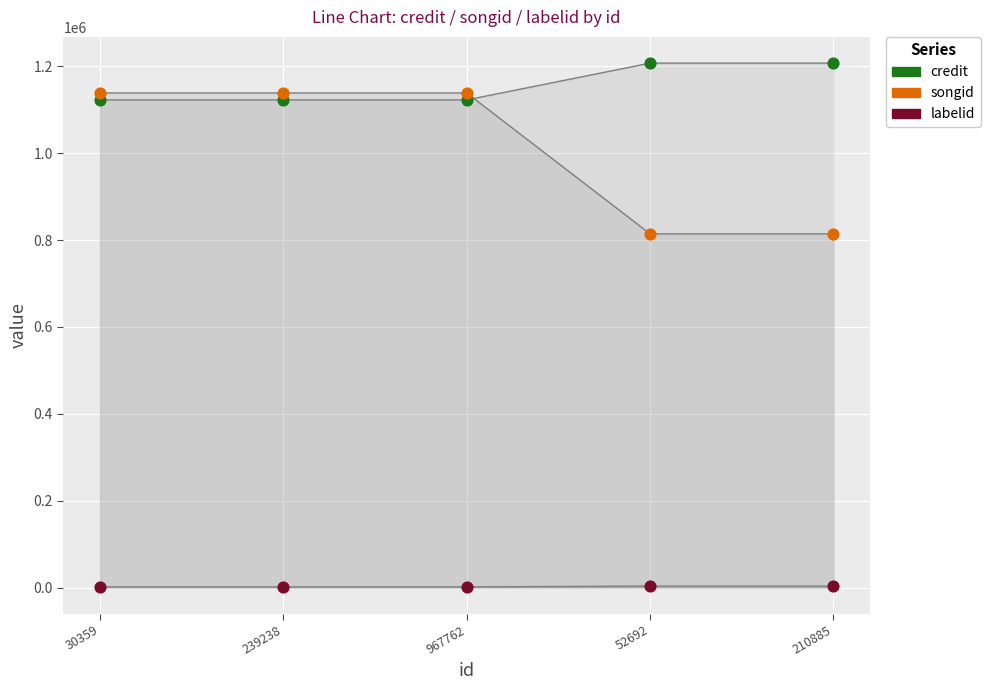

Which series contains the lowest Y value?

labelid